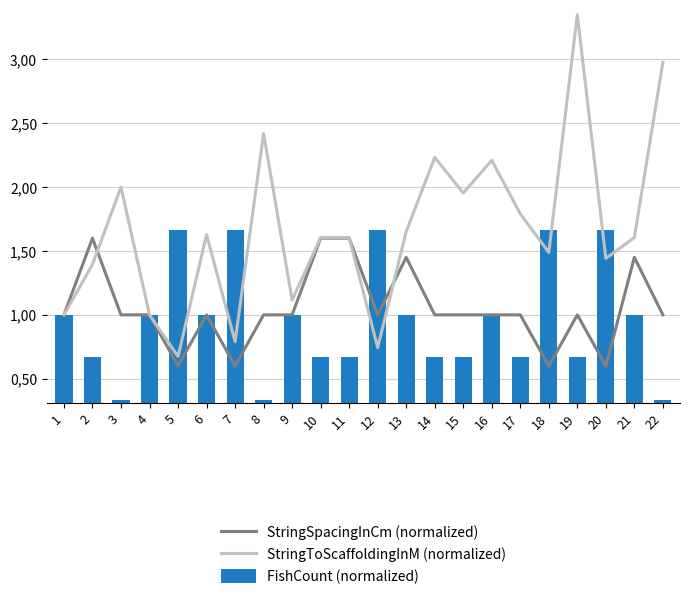

What is the total value across all series at 11?

3.9